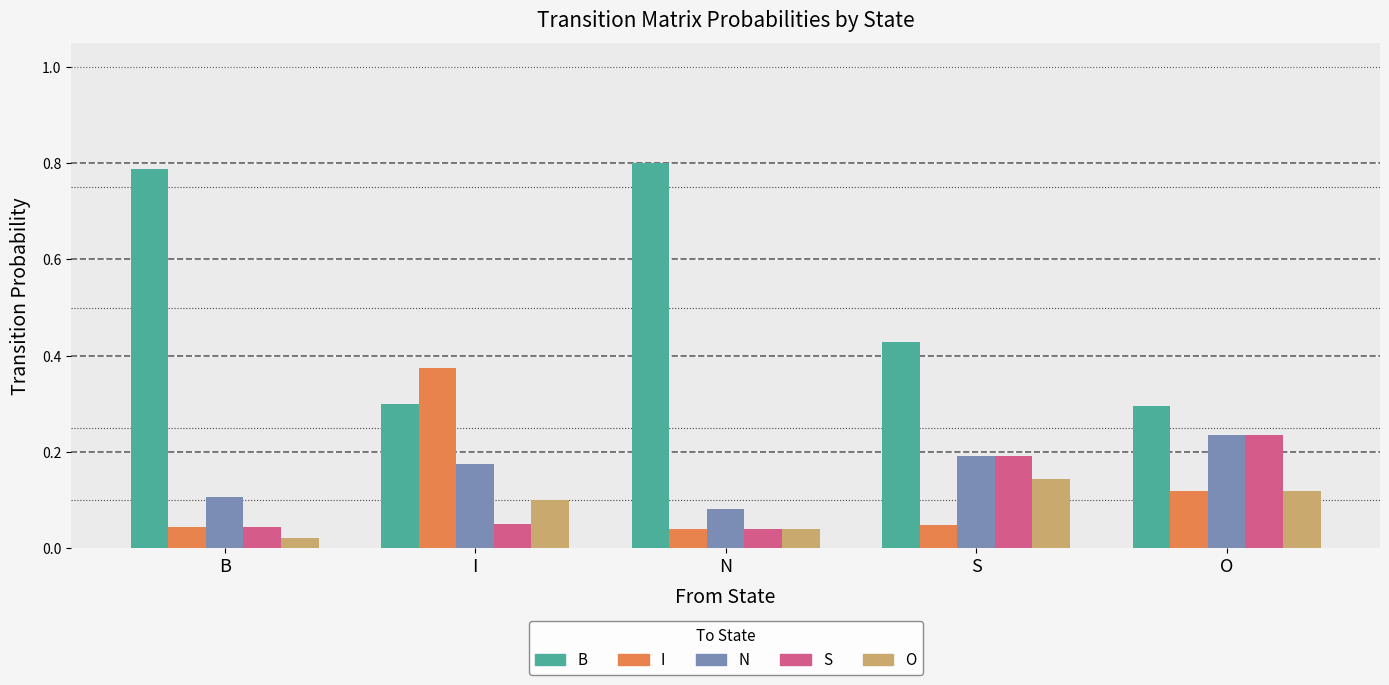

Which series has the largest total across all categories?

B